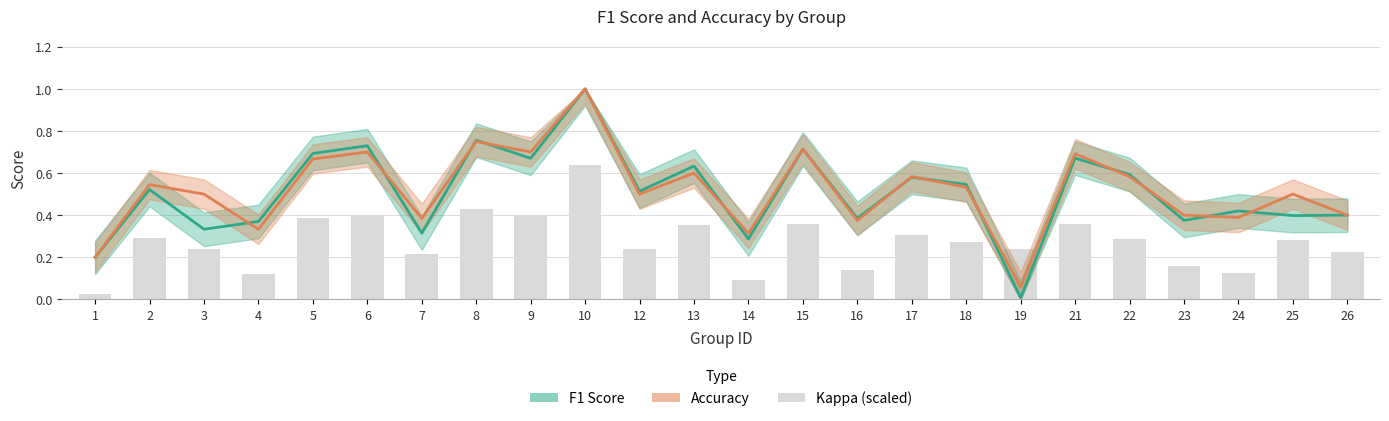

Between 7 and 8, which series saw the biggest shift?

F1 Score